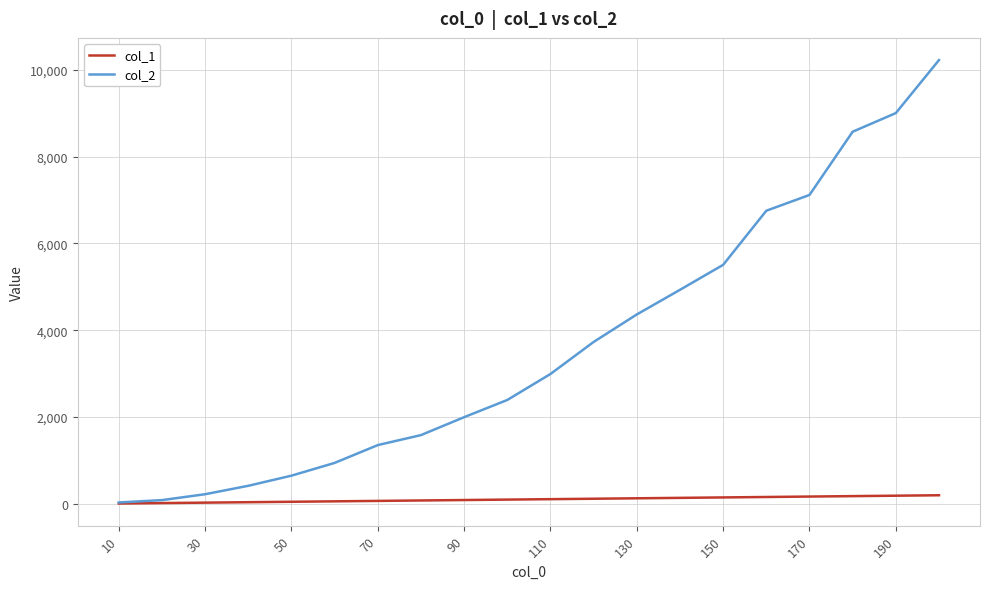

Which series has the largest total across all categories?

col_2